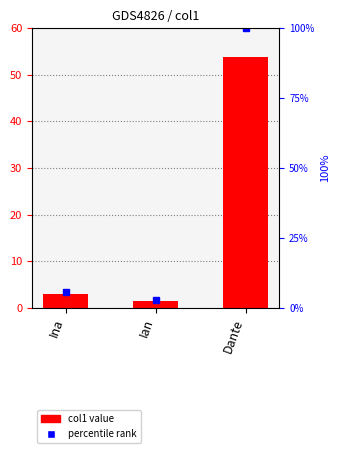

What is the value of the 3rd bar from the left?

53.8